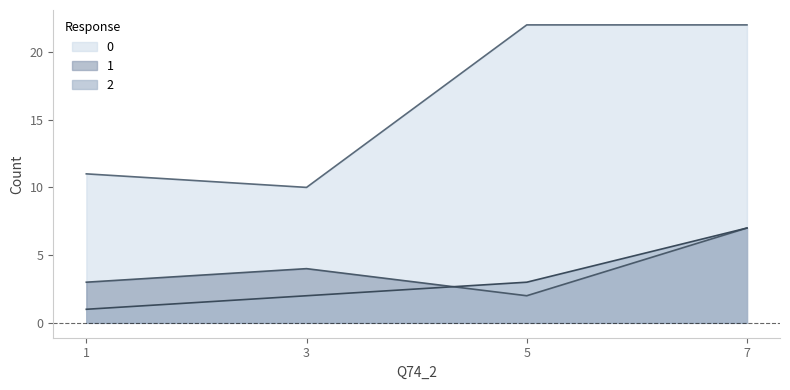

Is it true that 2 equals 3 at 5?

True